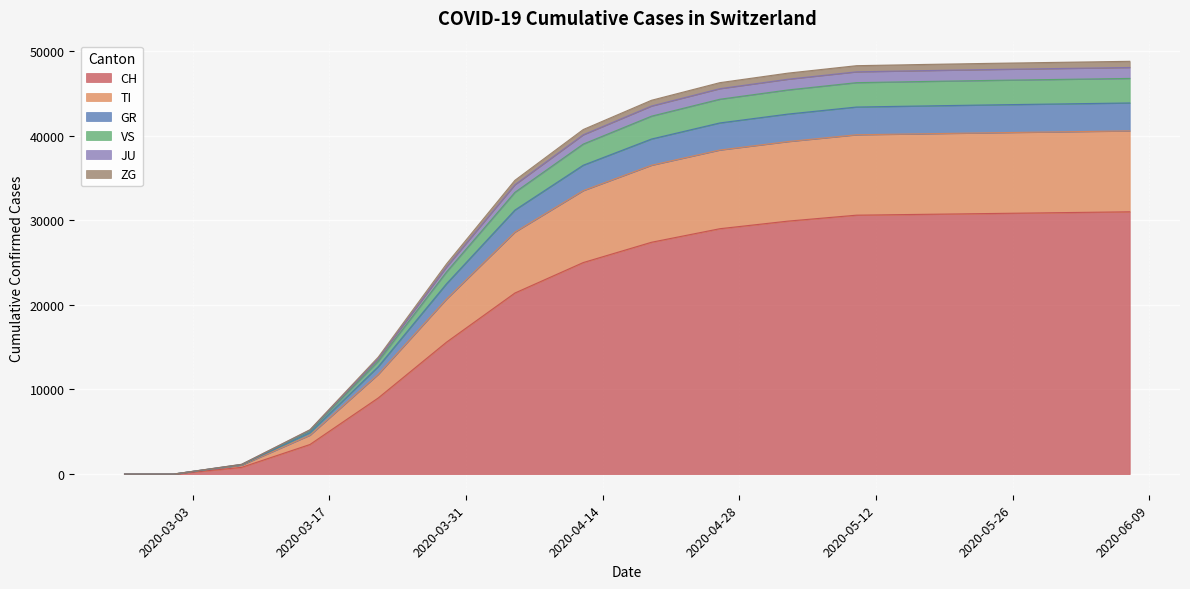

At which category is the sum across all series the highest?

2020-06-07